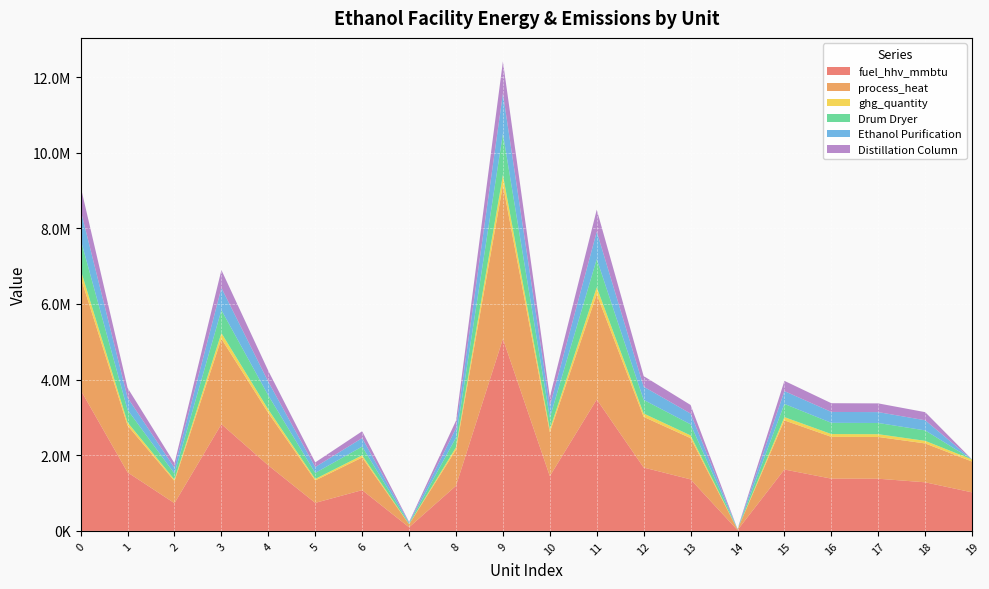

Reading right to left, what are all the values shown in this chart?

fuel_hhv_mmbtu: 1018759.5	1284969.3	1379717.4	1381754.5	1623520.9	21301.5	1362718.3	1675137.7	3475791.0	1448088.6	5080396.1	1192785.4	96474.6	1078180.2	741289.1	1731755.0	2822769.7	732511.8	1547671.5	3724901.9
process_heat: 815007.6	1027975.4	1103773.9	1105403.6	1298816.7	17041.2	1090174.6	1340110.1	2780632.8	1158470.9	4064316.9	954228.3	77179.7	862544.1	593031.3	1385404.0	2258215.7	586009.5	1238137.2	2979921.5
ghg_quantity: 54110.9	68250.5	73283.0	73391.2	86232.5	1344.4	72380.1	88974.1	184614.9	76914.5	269842.7	63354.2	5124.2	57267.0	39373.2	91981.3	149930.0	38907.0	82203.8	197846.3
Drum Dryer: 0.0	276289.7	296662.1	297100.1	349083.9	4580.2	293007.0	360182.3	747352.6	311363.0	1092369.2	256468.6	20743.6	231826.6	159389.4	372356.0	606942.2	157502.2	332775.0	800915.5
Ethanol Purification: 0.0	267759.3	287502.8	287927.3	338306.1	4438.8	283960.5	349061.9	724278.4	301749.8	1058642.8	248550.2	20103.2	224669.0	154468.3	360859.7	588203.1	152639.4	322500.7	776187.6
Distillation Column: 0.0	214863.3	230706.4	231047.0	271473.4	3561.9	227863.9	280104.4	581196.7	242138.9	849507.2	199449.0	16131.8	180285.5	123953.0	289571.6	472003.2	122485.3	258790.5	622851.2